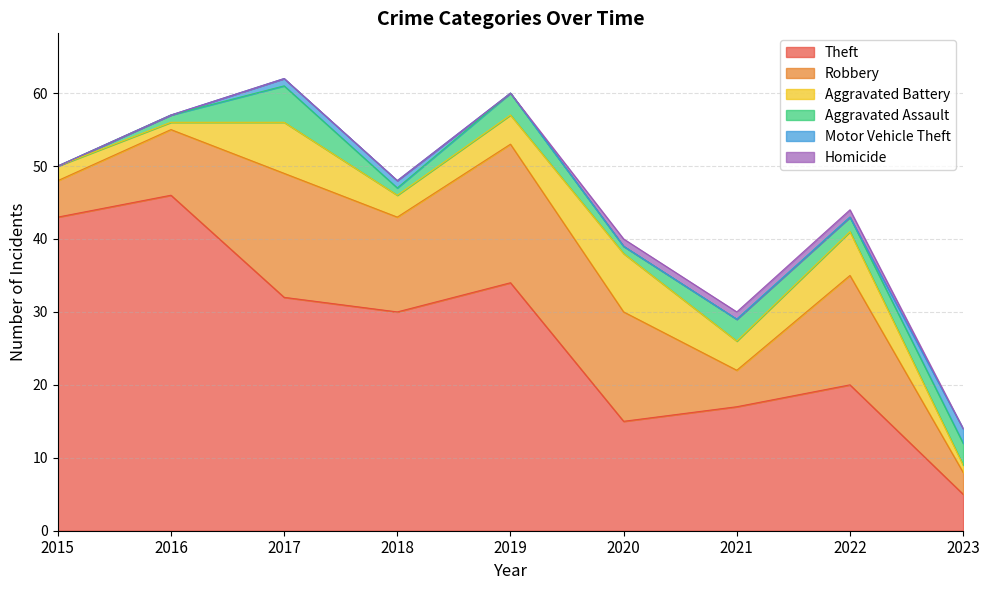

True or false: Motor Vehicle Theft has a value of 0 at 2017.

False